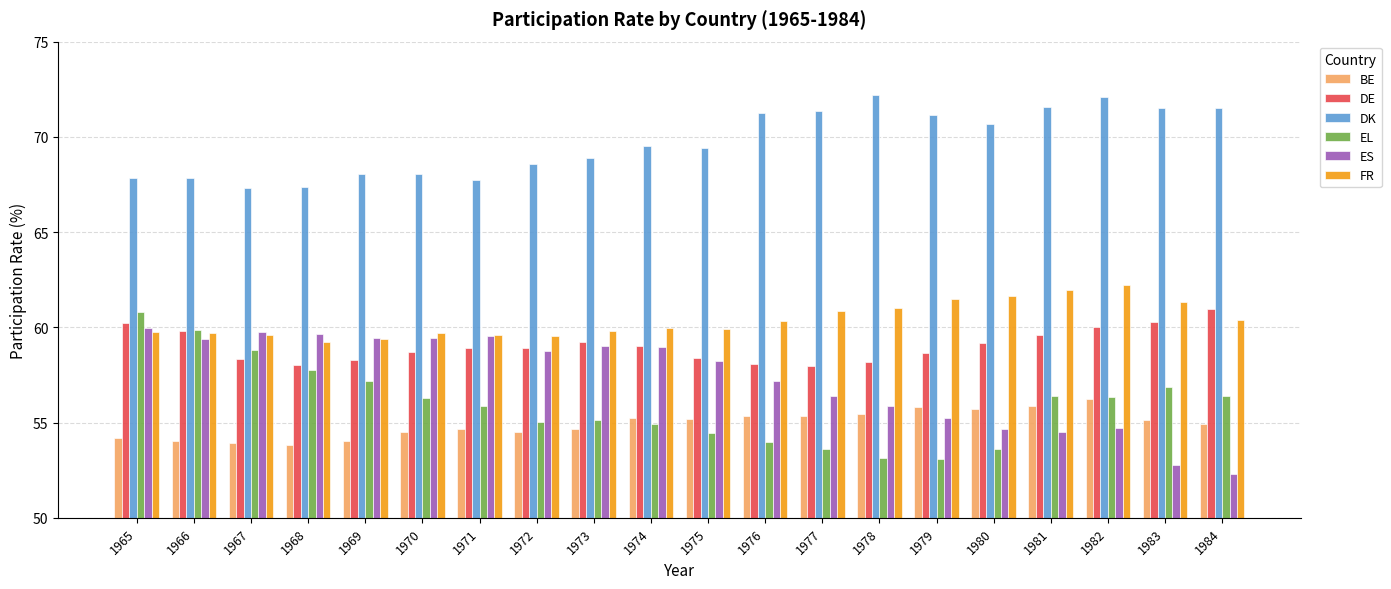

What is the minimum value for DK?

67.3